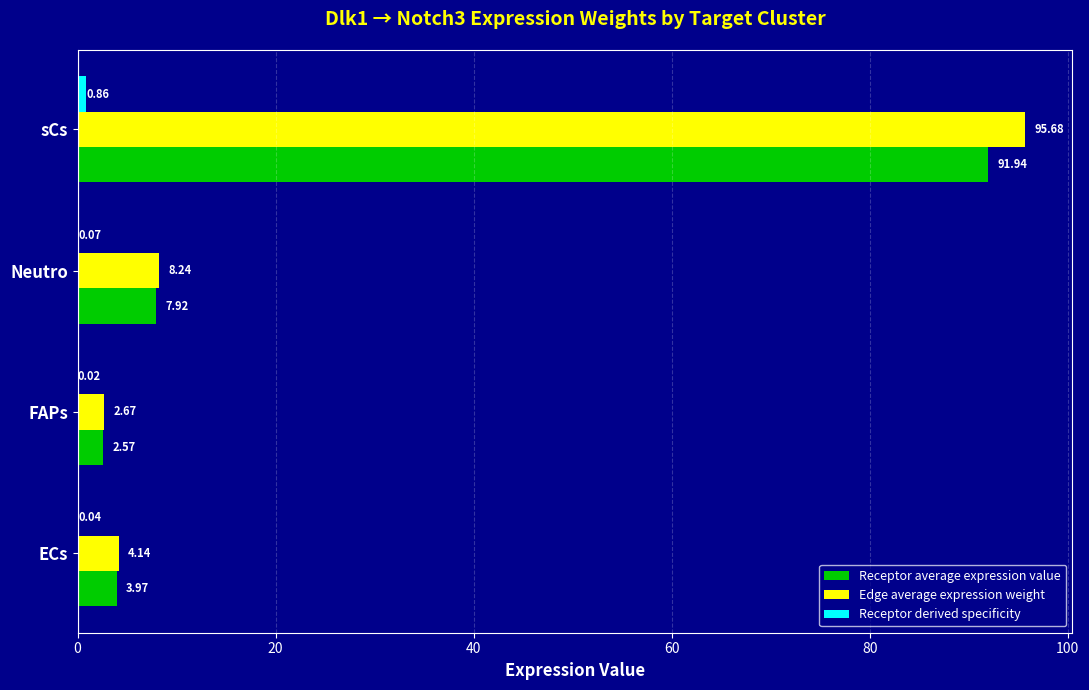

Which series has the largest total across all categories?

Edge average expression weight